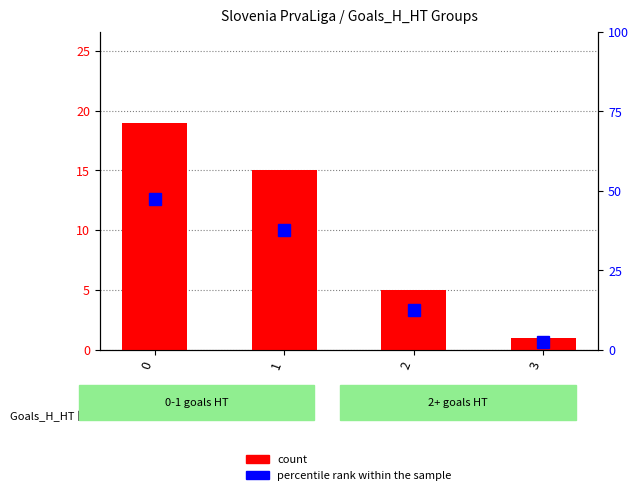

Count the number of categories in the chart.

4